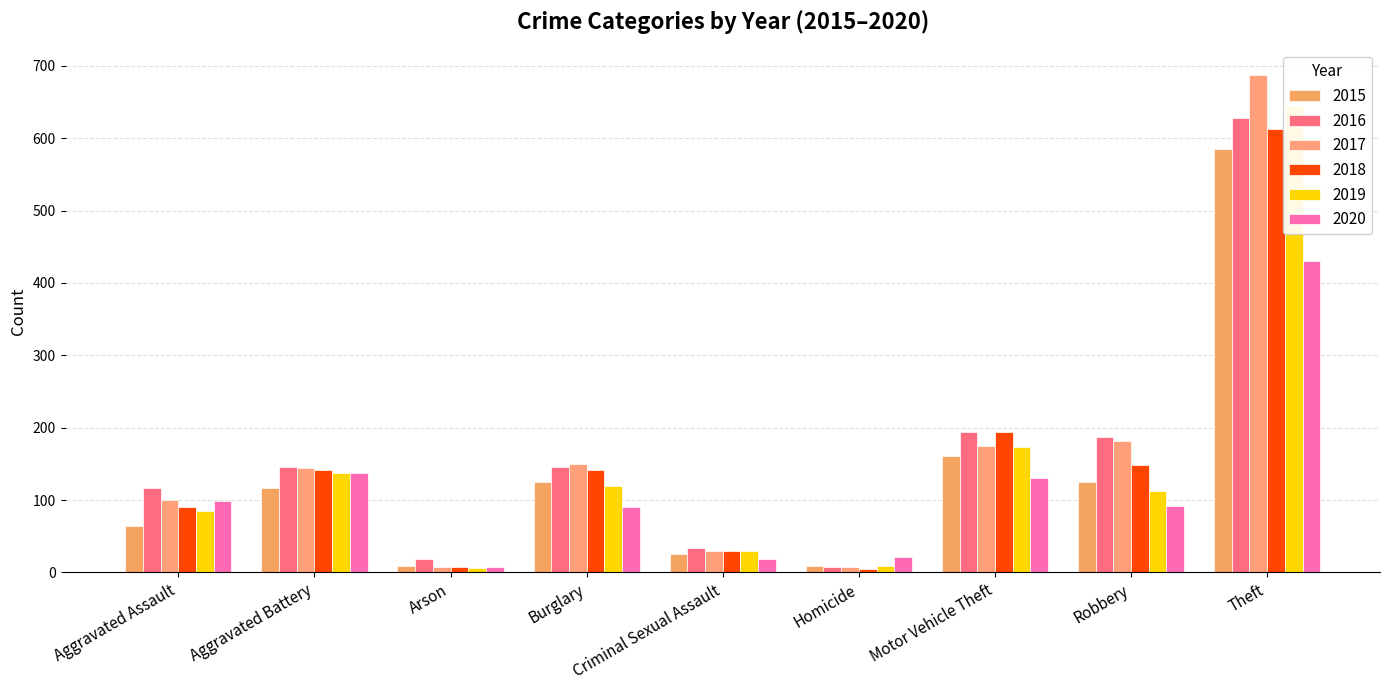

Which series has the largest total across all categories?

2017